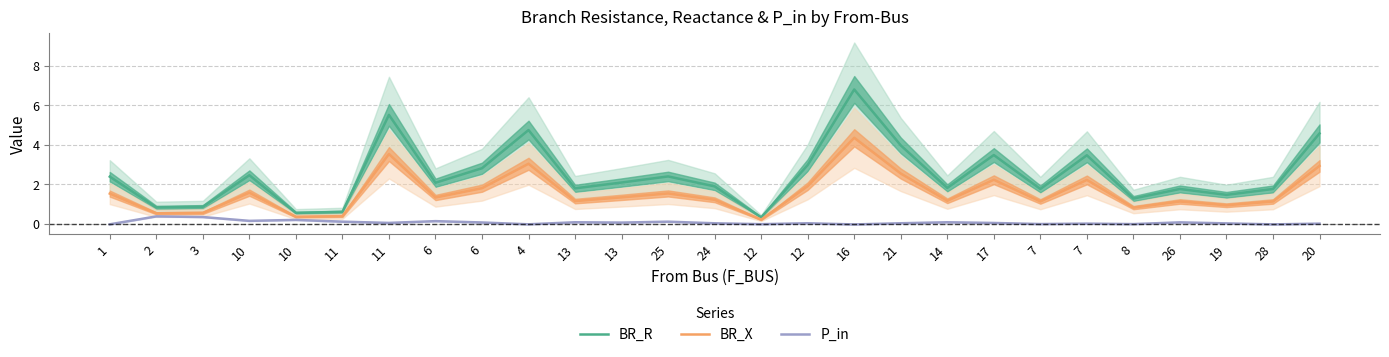

How many values in the P_in series exceed 0?

20